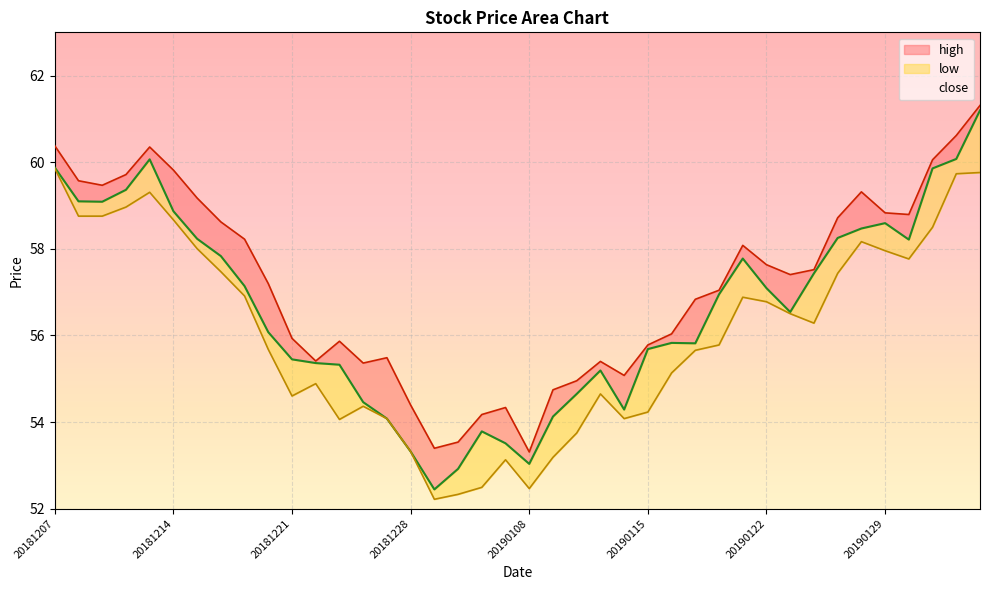

What is the maximum value shown in the chart?

61.3